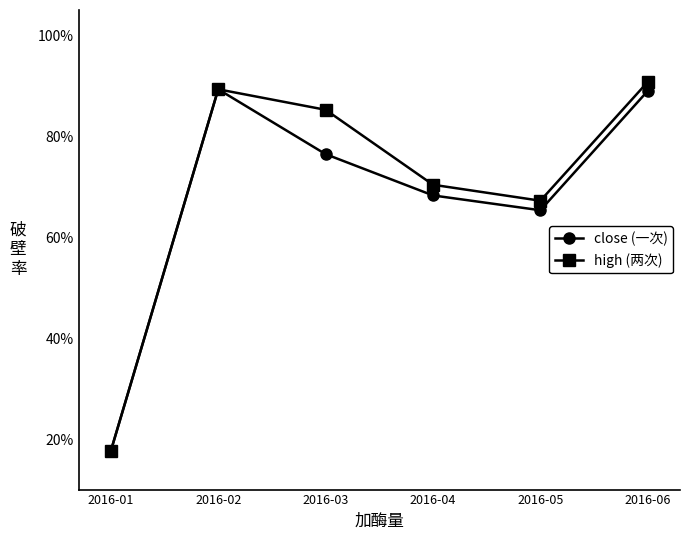

Does the chart have visible grid lines?

No